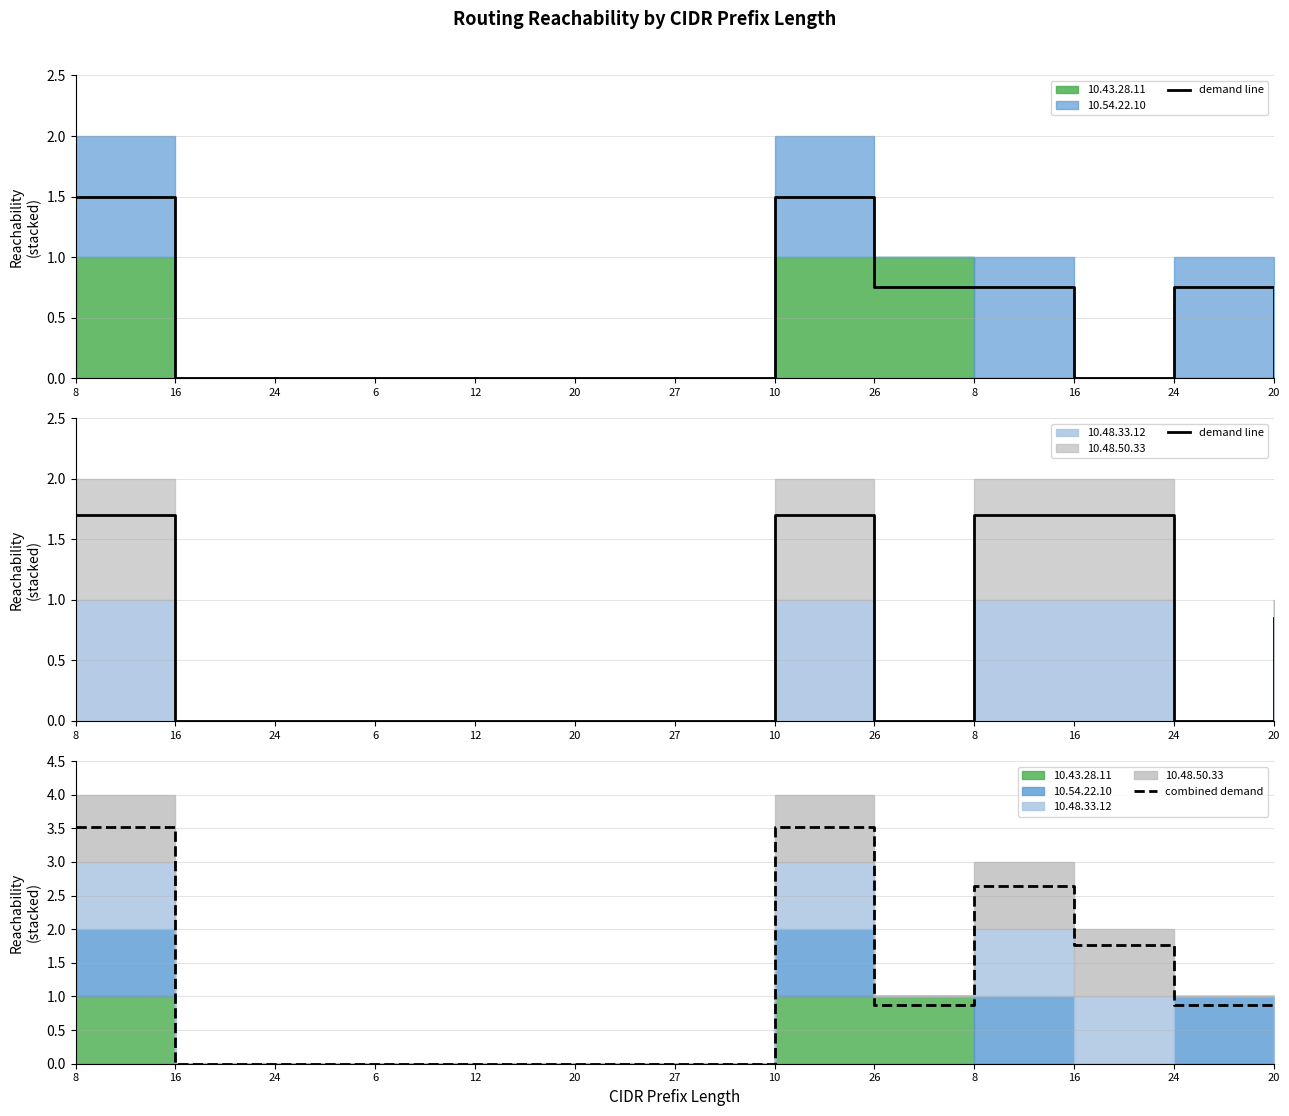

What is the difference between the demand line values at 20 and 16?

0.8